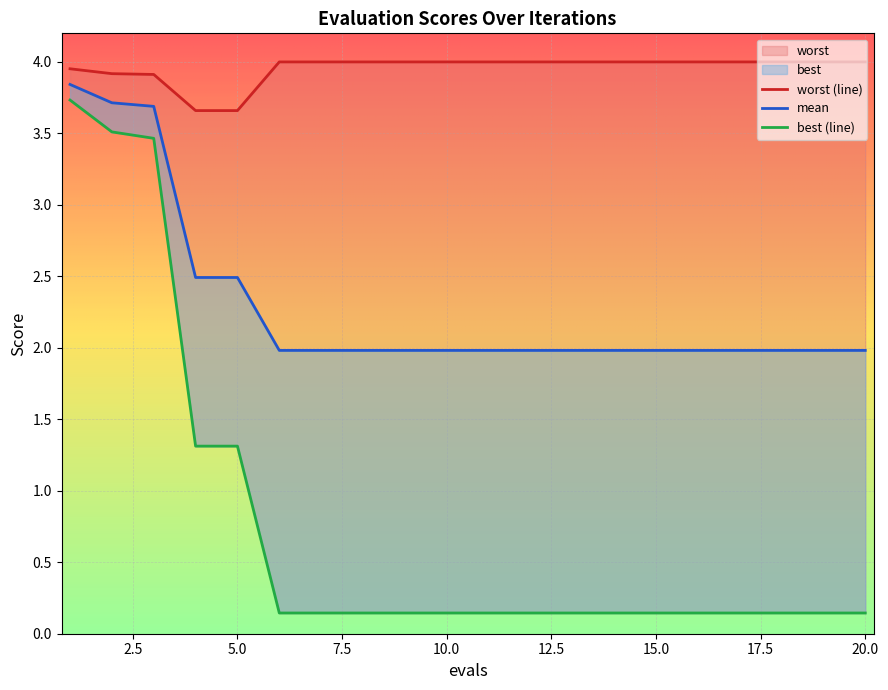

The worst series shows 4.0 at 6. True or false?

True